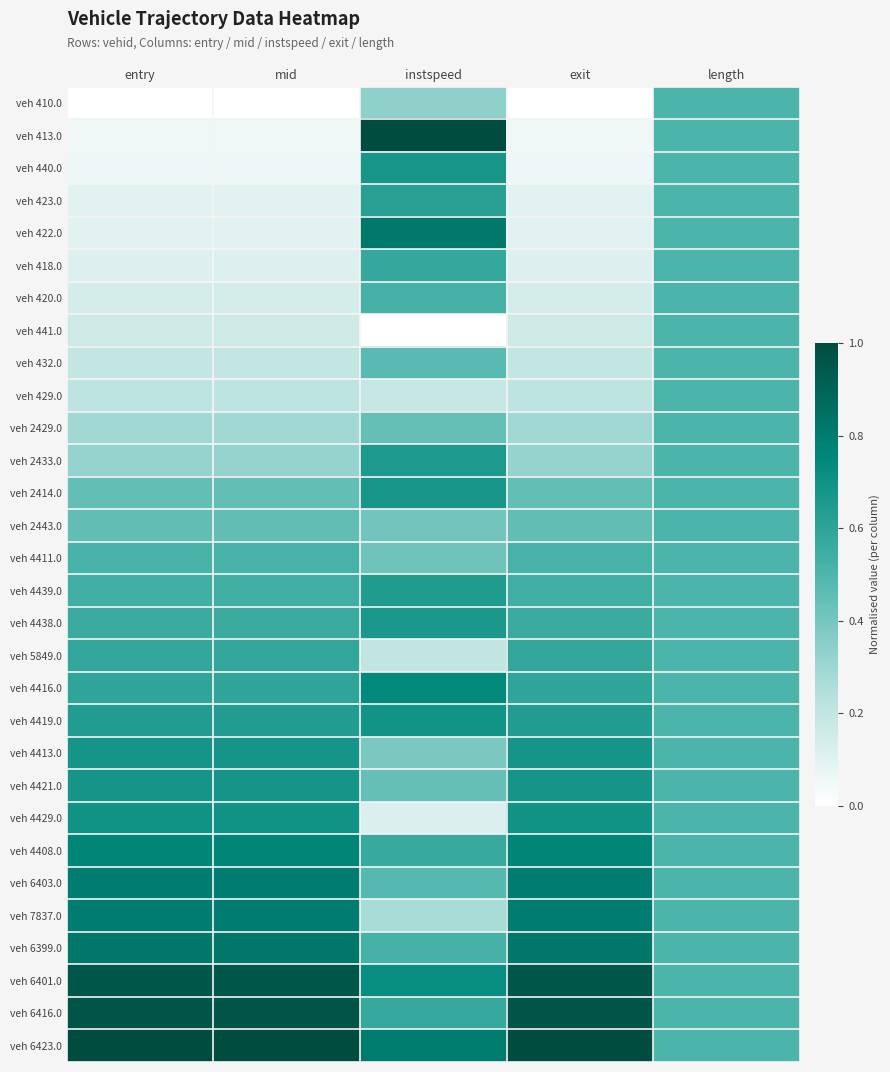

Between length and entry, which is larger?

length